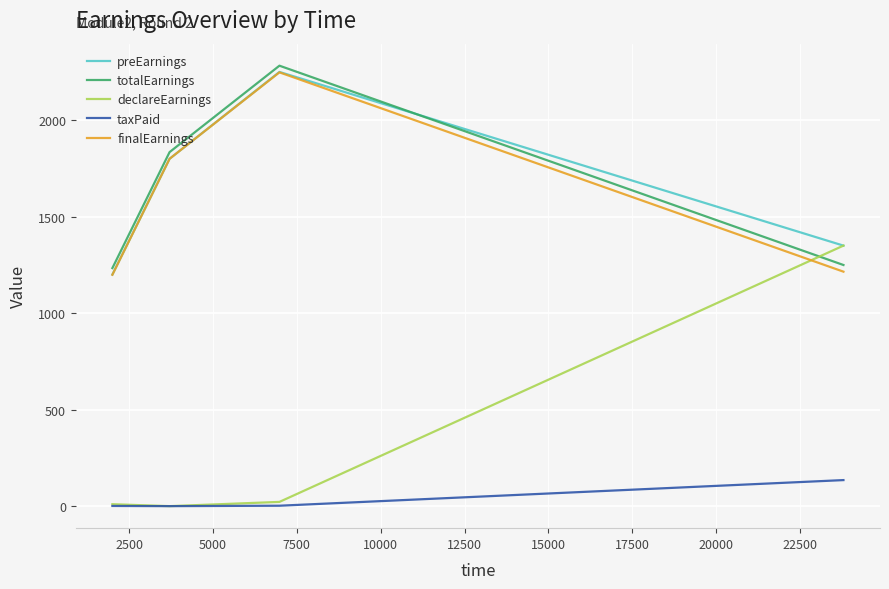

How many distinct data groups are displayed?

5